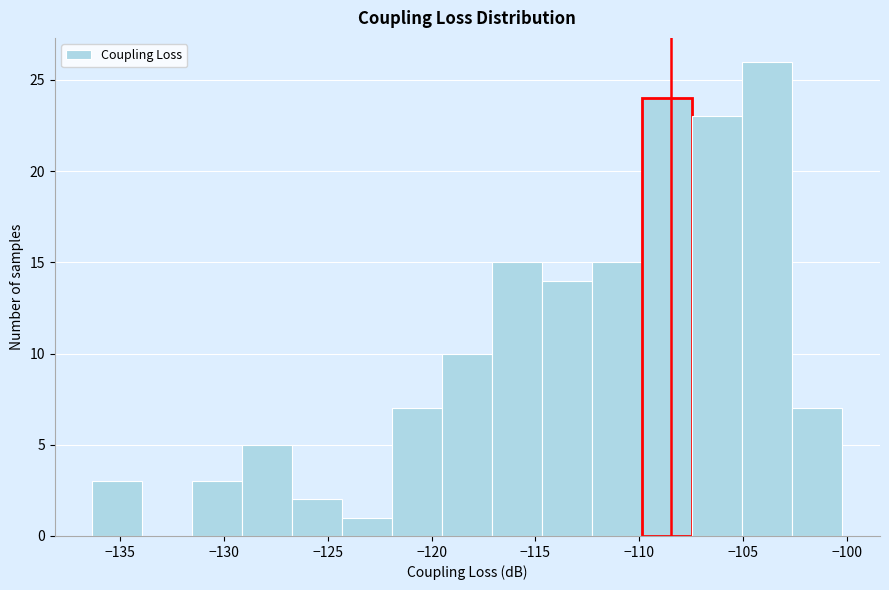

Over which range of the x-axis is the bar tallest?

-105.0 to -102.5